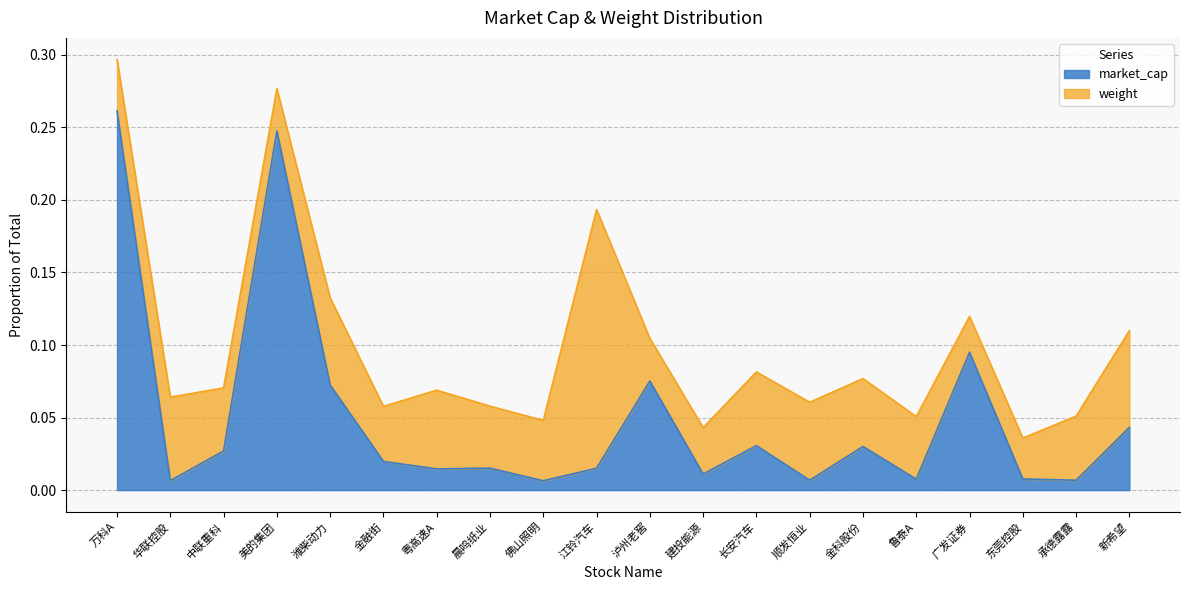

What position from the right is 粤高速A?

14